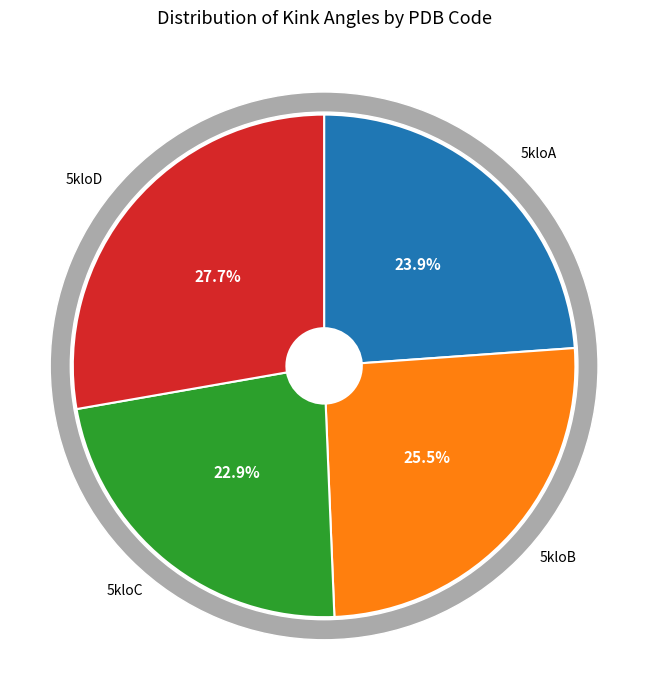

How many segments does this pie chart have?

4